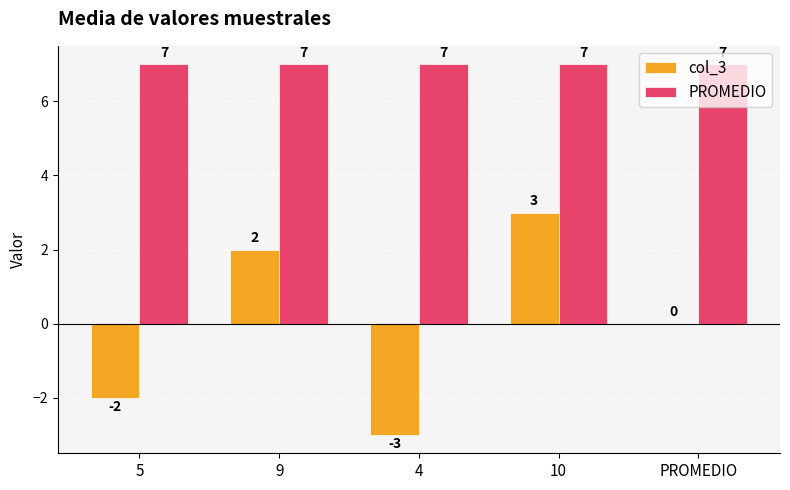

How many col_3 values are between -2 and 2?

3